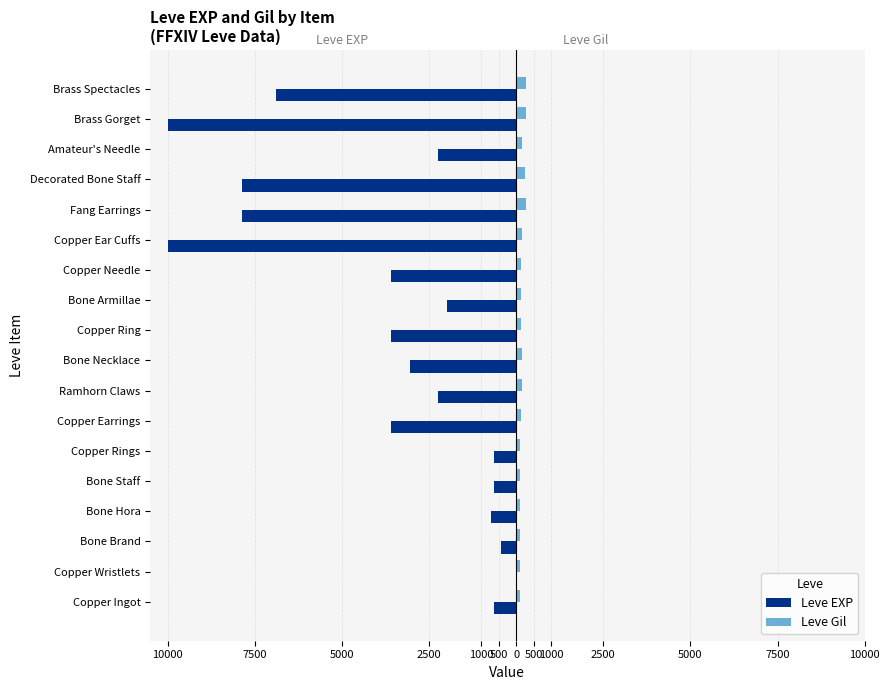

What is the average value of the Leve Gil series?

168